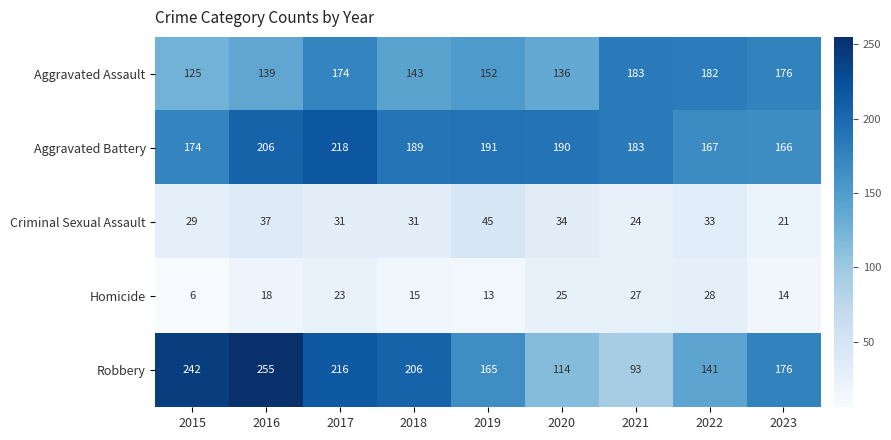

What is the greatest value displayed?

255